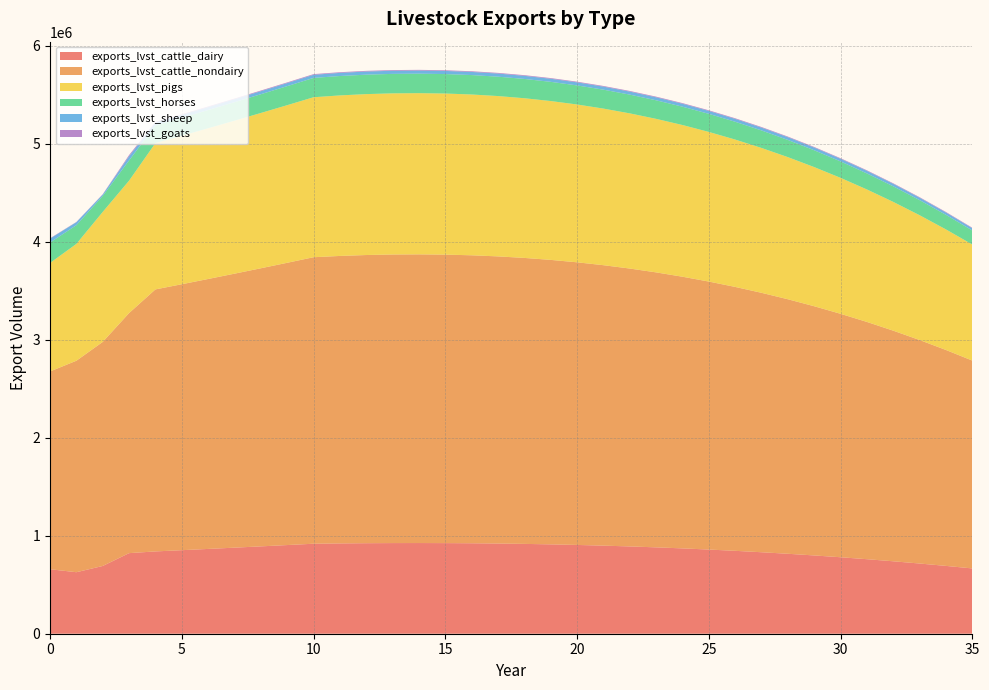

Reading left to right, list all the values displayed in this chart.

exports_lvst_cattle_dairy: 658358.6	627801.9	691579.4	822423.3	840049.0	852649.7	865439.5	878421.0	891597.4	904971.3	918545.9	921686.3	923914.6	925208.7	925546.1	924903.8	923258.3	920585.7	916861.5	912060.7	906158.0	899127.3	890942.1	881575.3	870999.4	859186.2	846106.9	831732.2	816032.2	798976.4	780533.6	760672.0	739359.3	716562.3	692247.3	666379.9
exports_lvst_cattle_nondairy: 2018653.1	2158497.1	2286855.9	2450603.1	2674382.8	2714498.5	2755216.0	2796544.2	2838492.4	2881069.8	2924285.8	2934283.7	2941377.7	2945497.7	2946571.8	2944527.0	2939288.4	2930779.7	2918923.3	2903639.6	2884847.6	2862464.6	2836406.2	2806586.1	2772916.7	2735308.0	2693668.8	2647905.5	2597923.0	2543624.0	2484909.4	2421678.0	2353826.7	2281250.1	2203840.9	2121489.5
exports_lvst_pigs: 1107007.5	1192588.7	1326705.1	1351429.8	1493319.3	1515719.1	1538454.9	1561531.7	1584954.7	1608729.0	1632859.9	1638442.5	1642403.7	1644704.2	1645304.0	1644162.1	1641237.0	1636486.0	1629865.6	1621331.5	1610838.5	1598340.2	1583789.8	1567138.9	1548338.5	1527338.7	1504088.2	1478534.9	1450625.7	1420306.3	1387521.3	1352214.2	1314327.5	1273802.2	1230578.6	1184595.3
exports_lvst_horses: 208644.1	190867.4	163629.1	206380.8	180470.5	183177.6	185925.2	188714.1	191544.8	194418.0	197334.3	198008.9	198487.6	198765.7	198838.1	198700.2	198346.6	197772.5	196972.4	195941.0	194672.9	193162.5	191404.0	189391.7	187119.7	184581.8	181771.9	178683.8	175310.9	171646.7	167684.6	163417.7	158839.0	153941.4	148717.8	143160.6
exports_lvst_sheep: 39820.3	30735.2	13995.4	42724.3	29009.0	29444.1	29885.8	30334.1	30789.1	31250.9	31719.7	31828.1	31905.1	31949.8	31961.4	31939.3	31882.4	31790.1	31661.5	31495.7	31291.9	31049.1	30766.5	30443.0	30077.8	29669.9	29218.2	28721.8	28179.6	27590.7	26953.8	26267.9	25531.9	24744.7	23905.0	23011.8
exports_lvst_goats: 3643.3	2444.5	2919.1	12162.3	6350.7	6446.0	6542.7	6640.8	6740.4	6841.6	6944.2	6967.9	6984.8	6994.5	6997.1	6992.2	6979.8	6959.6	6931.4	6895.2	6850.5	6797.4	6735.5	6664.7	6584.7	6495.4	6396.5	6287.9	6169.2	6040.2	5900.8	5750.7	5589.5	5417.2	5233.4	5037.8